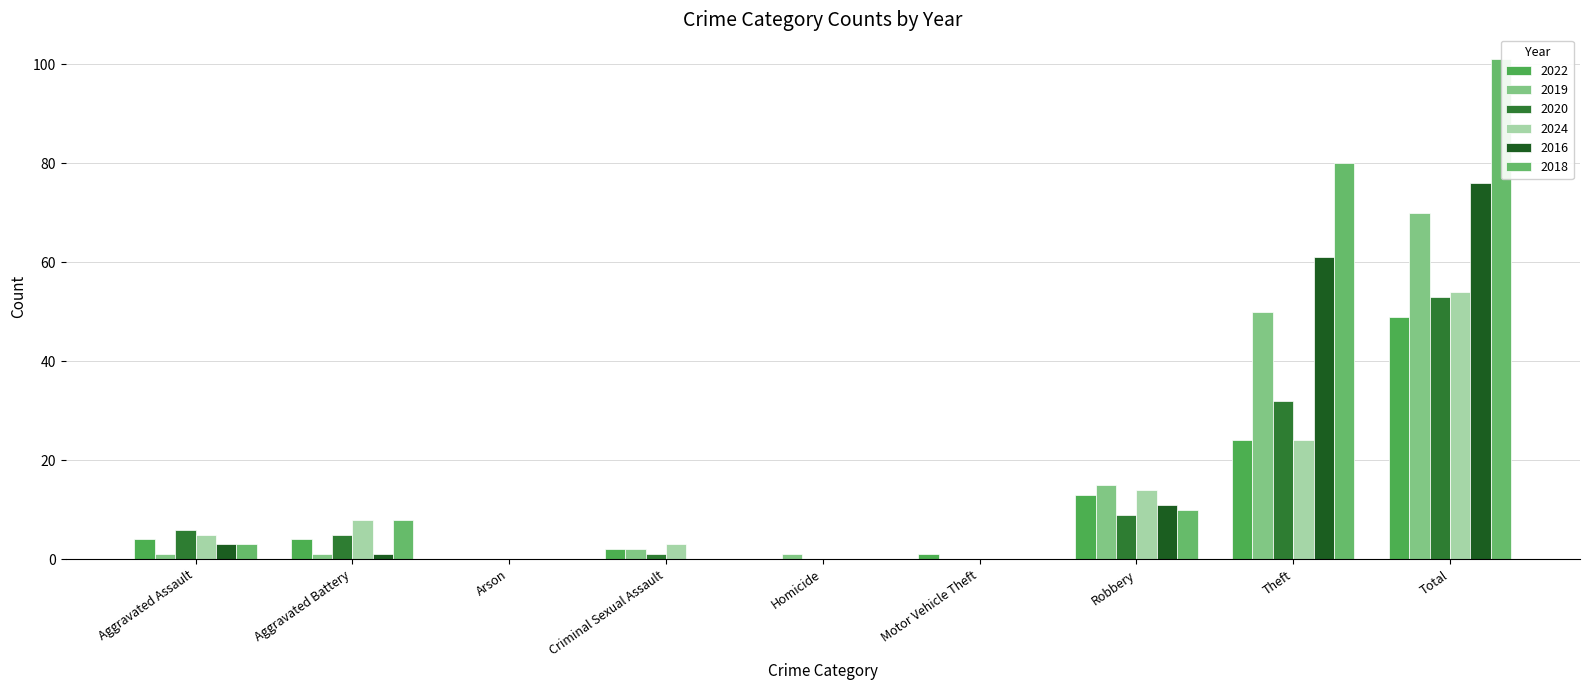

Between Robbery and Arson, which is larger?

Robbery